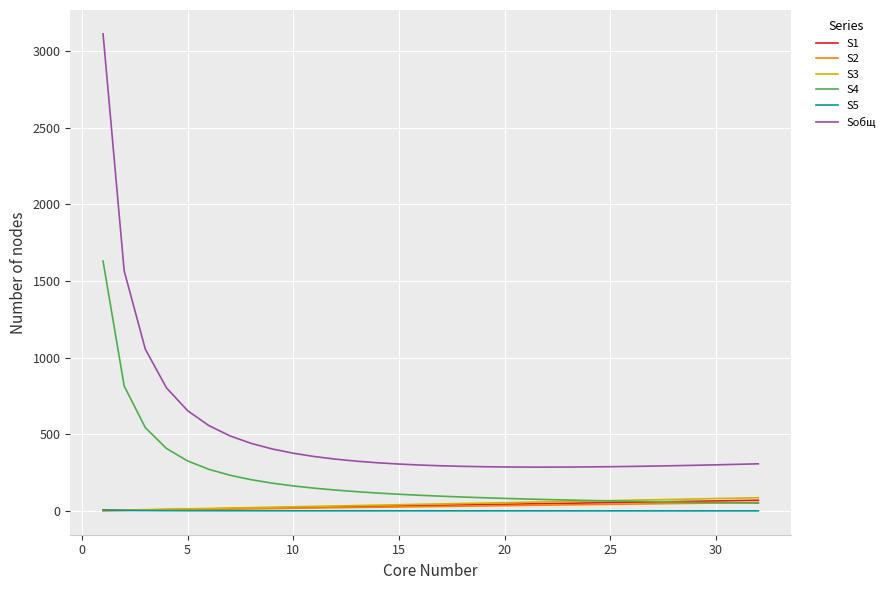

What is the maximum value for Sобщ?

3113.8